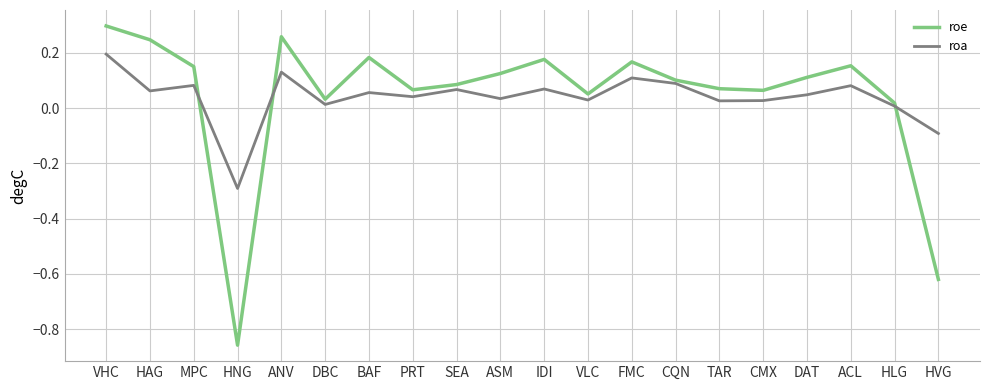

At which category is the sum across all series the highest?

VHC